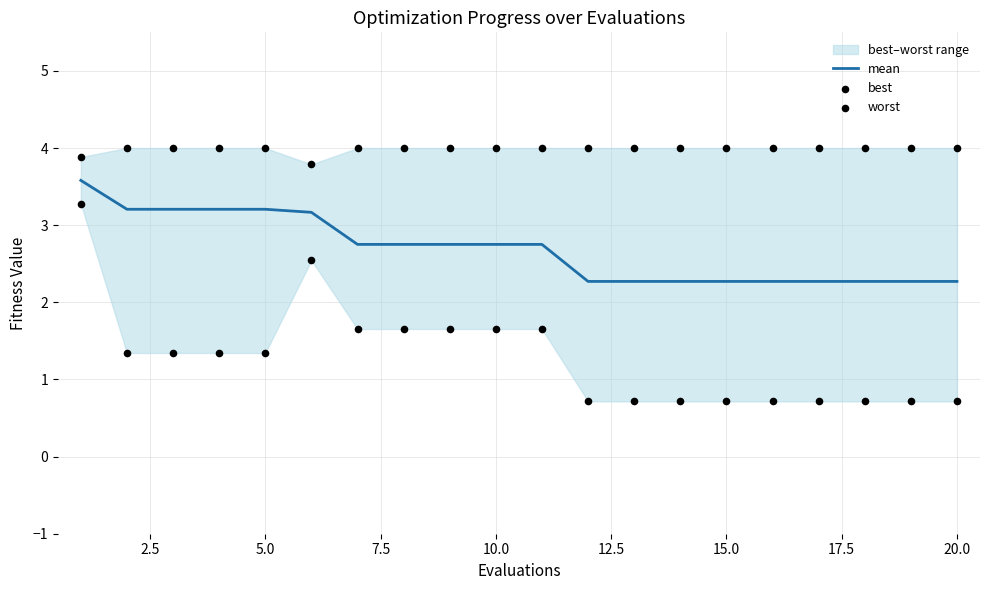

What is the lowest value of the mean series?

2.3